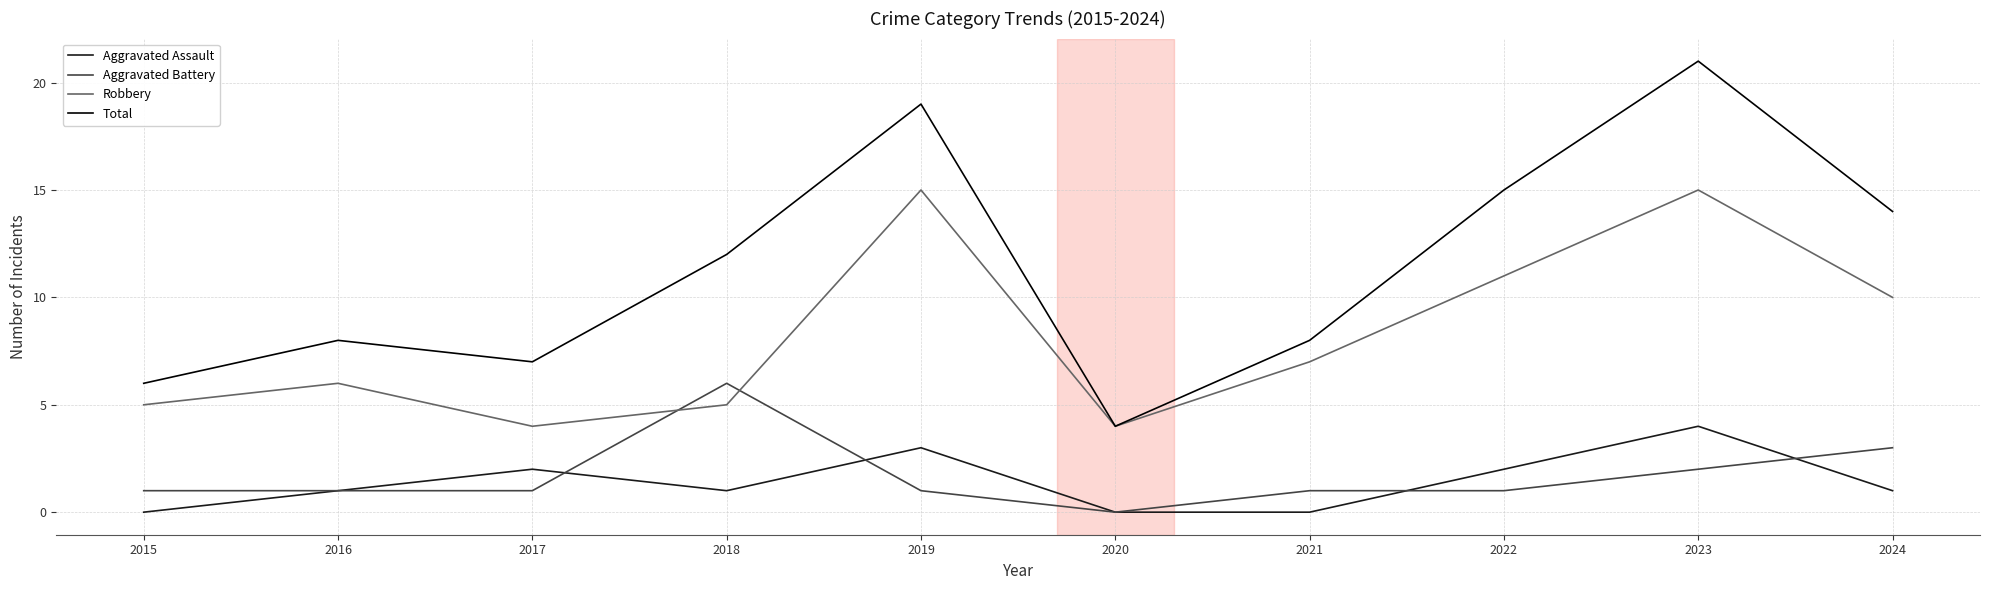

What is the average value of the Aggravated Battery series?

2